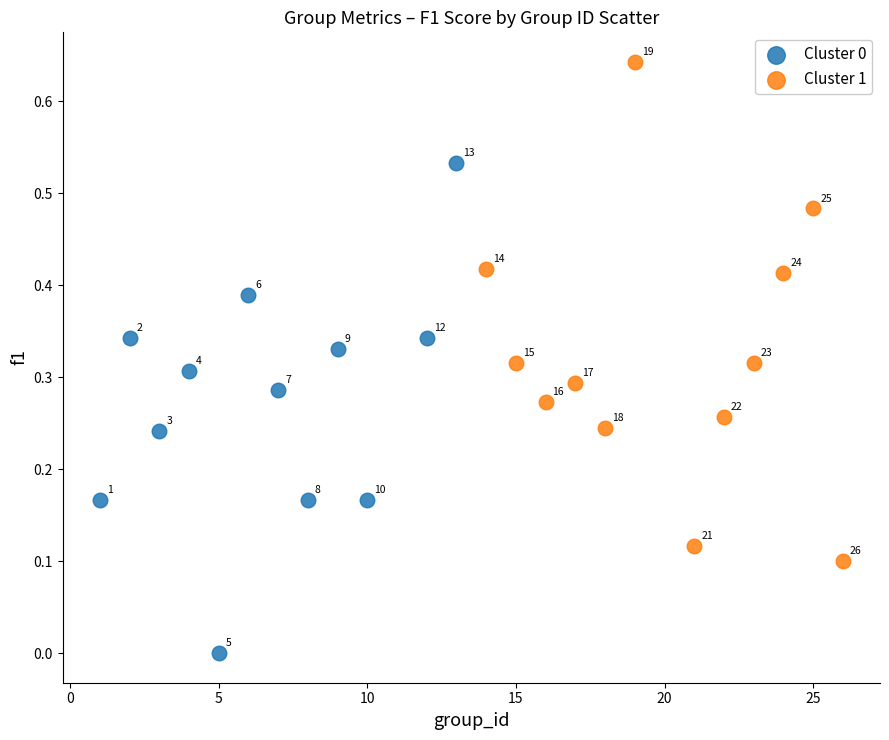

Which series reaches the minimum Y coordinate?

Cluster 0